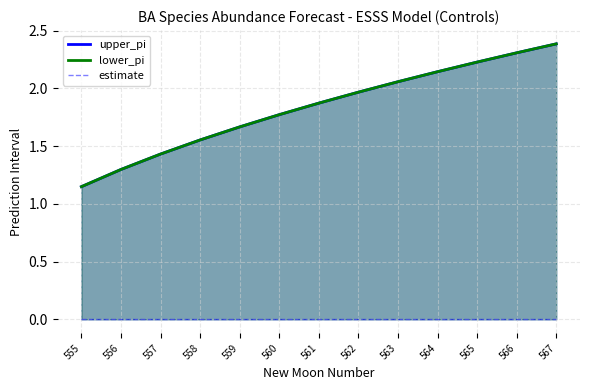

At which label is lower_pi closest to 1?

555